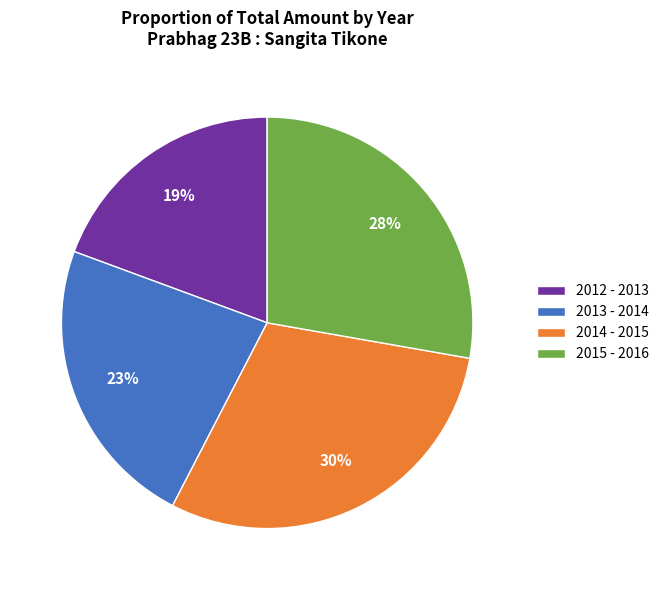

What percentage is the 2013 - 2014 slice, to the nearest percent?

23%